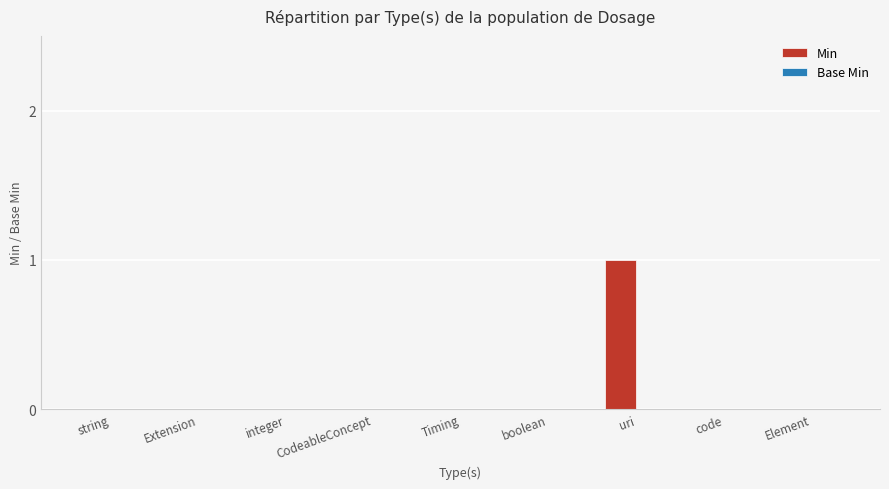

The chart shows a value of -1 at integer. True or false?

False